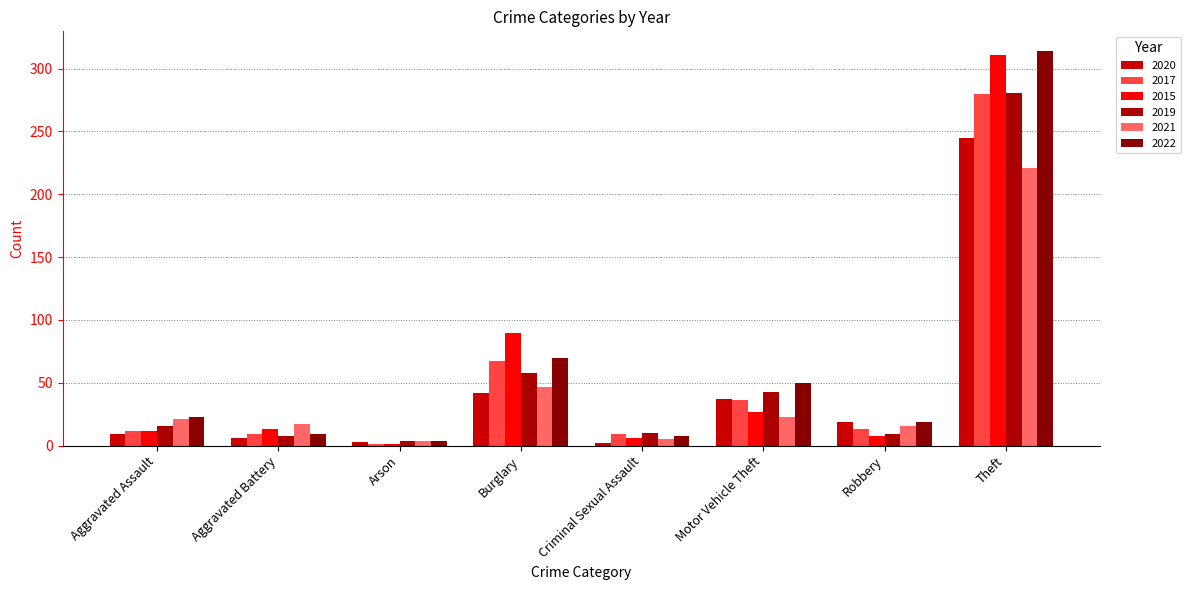

What position from the left is Aggravated Assault?

1